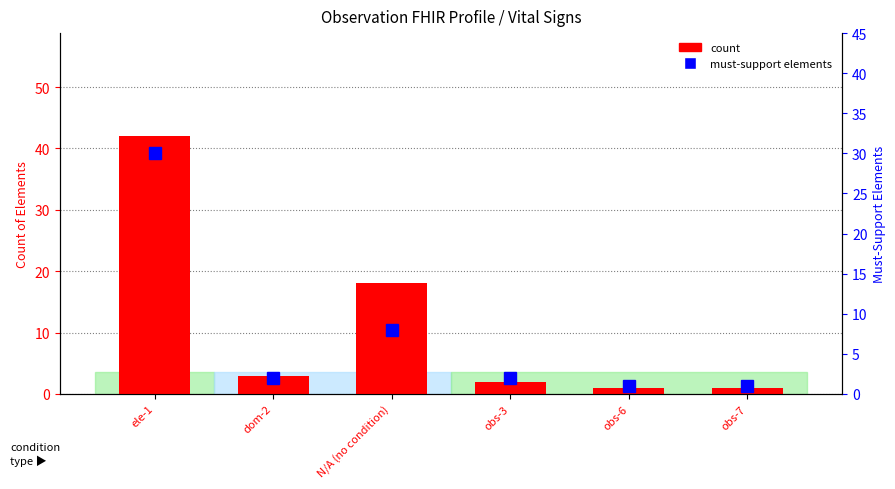

Reading left to right, transcribe all the data shown in this chart.

count: 42	3	18	2	1	1
must-support elements: 30	2	8	2	1	1